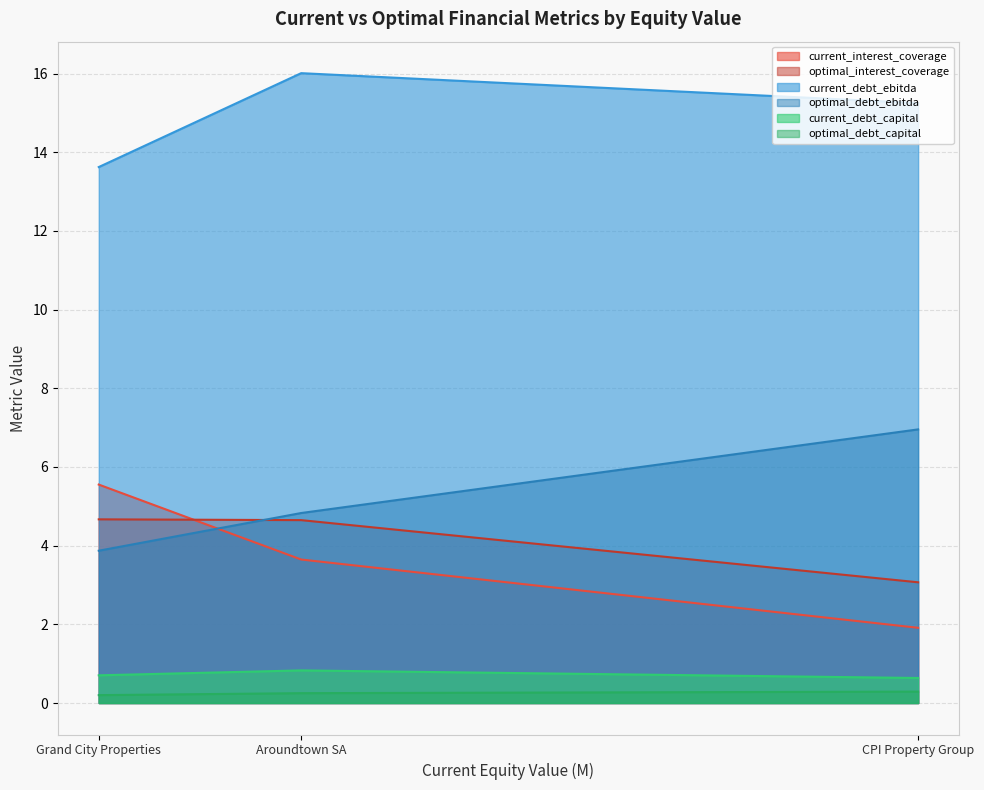

Which series has the largest total across all categories?

current_debt_ebitda